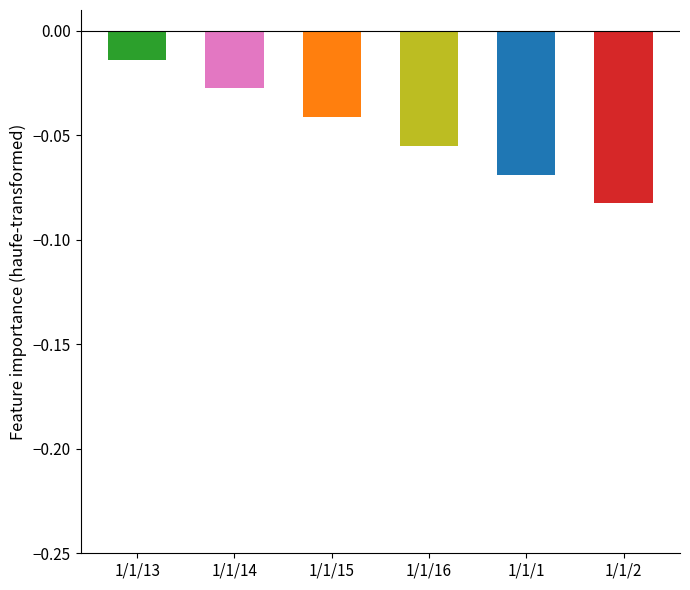

What is the label of the 4th bar from the left?

1/1/16